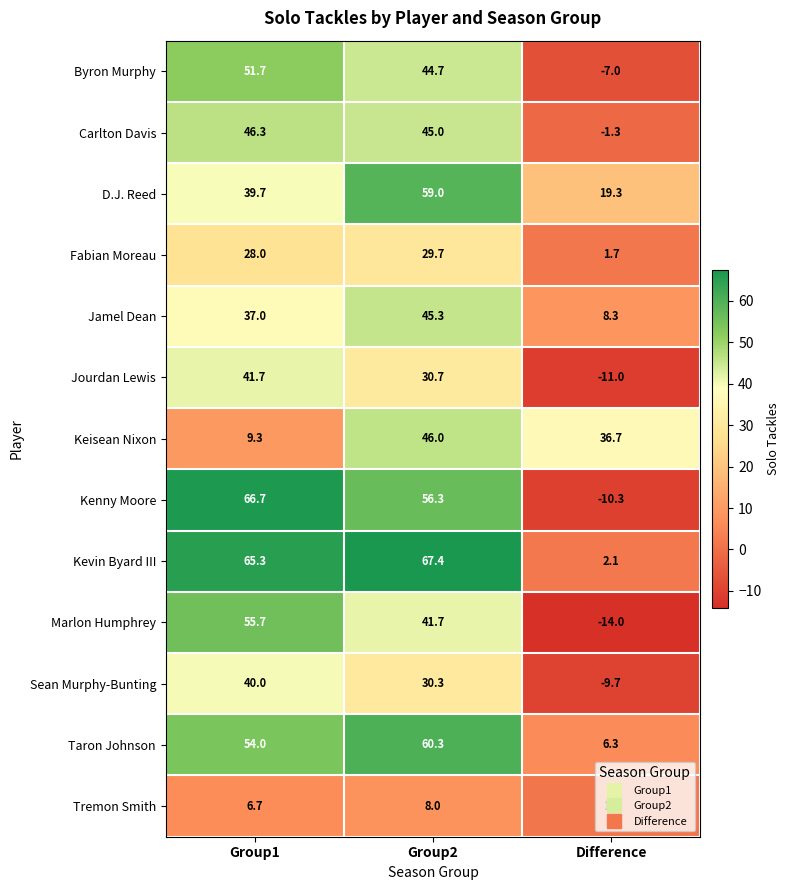

True or false: Marlon Humphrey has a value of -6.4 at Difference.

False